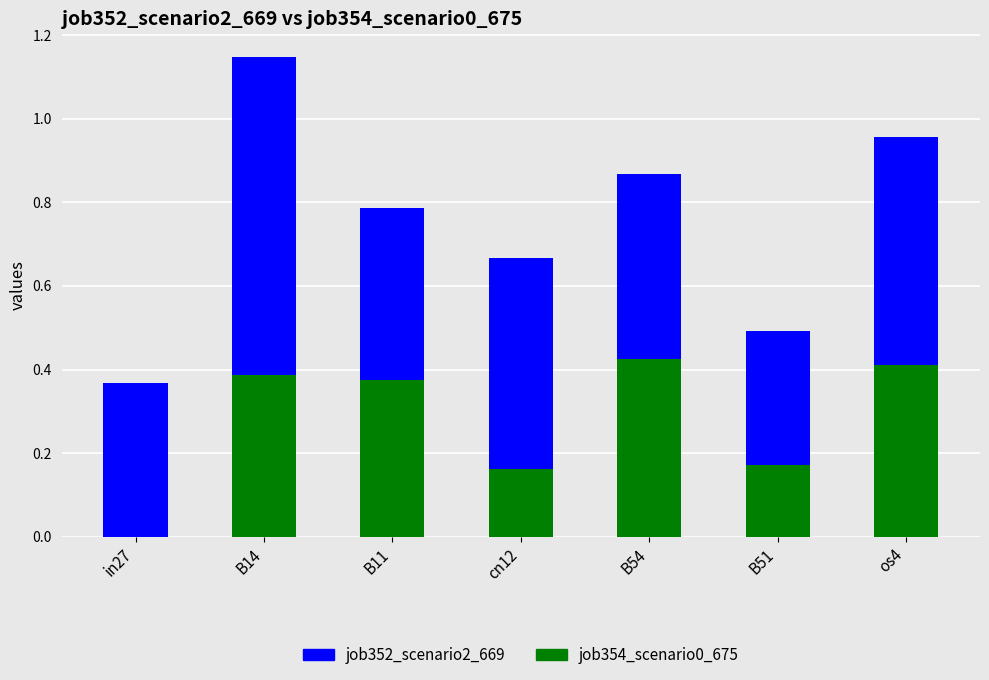

How many values in job354_scenario0_675 are above zero?

6